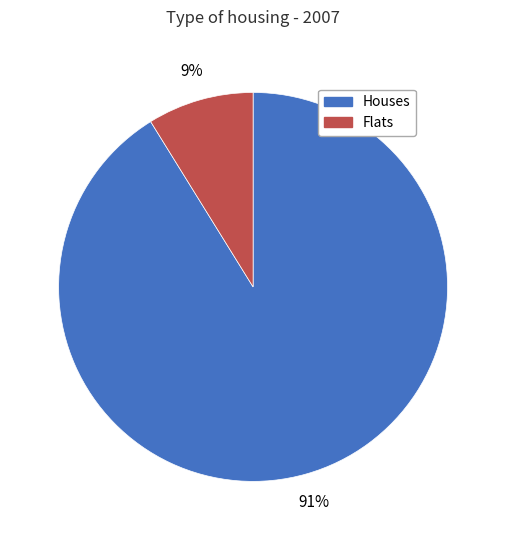

Is there a majority slice in this chart?

Yes